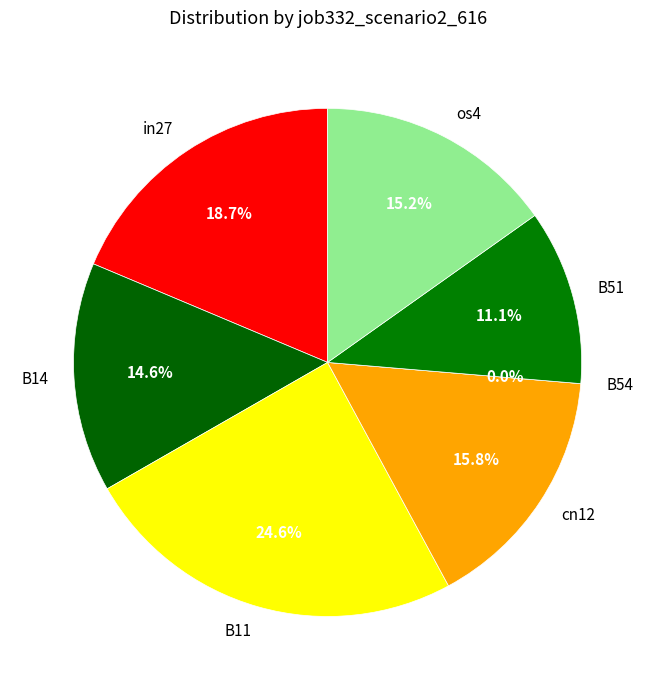

What is the smallest slice in the pie chart?

B54